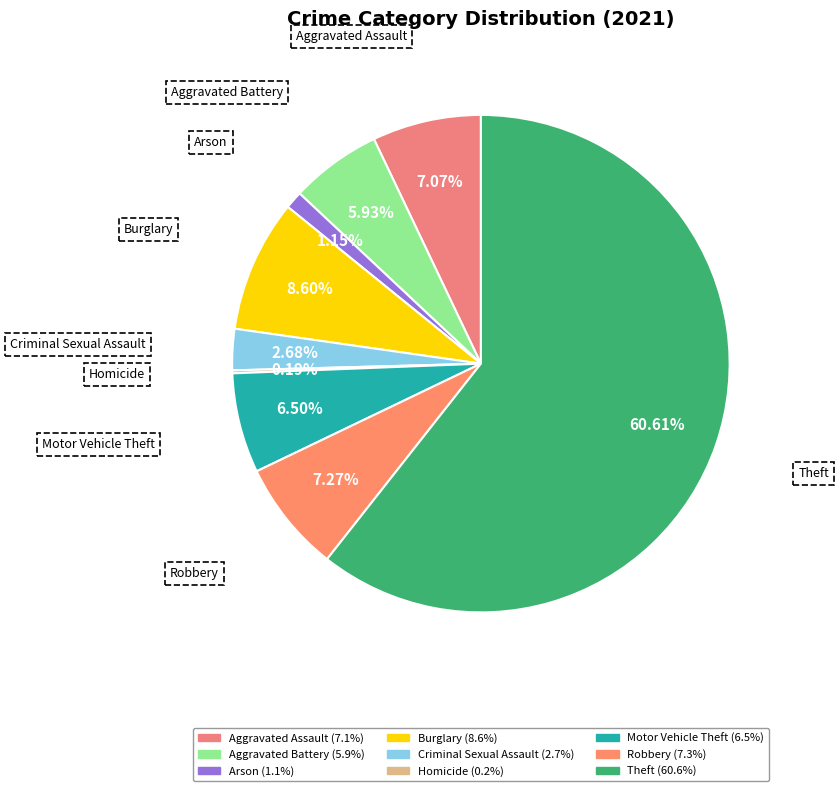

Do Aggravated Assault and Criminal Sexual Assault together represent more than half of the pie?

No